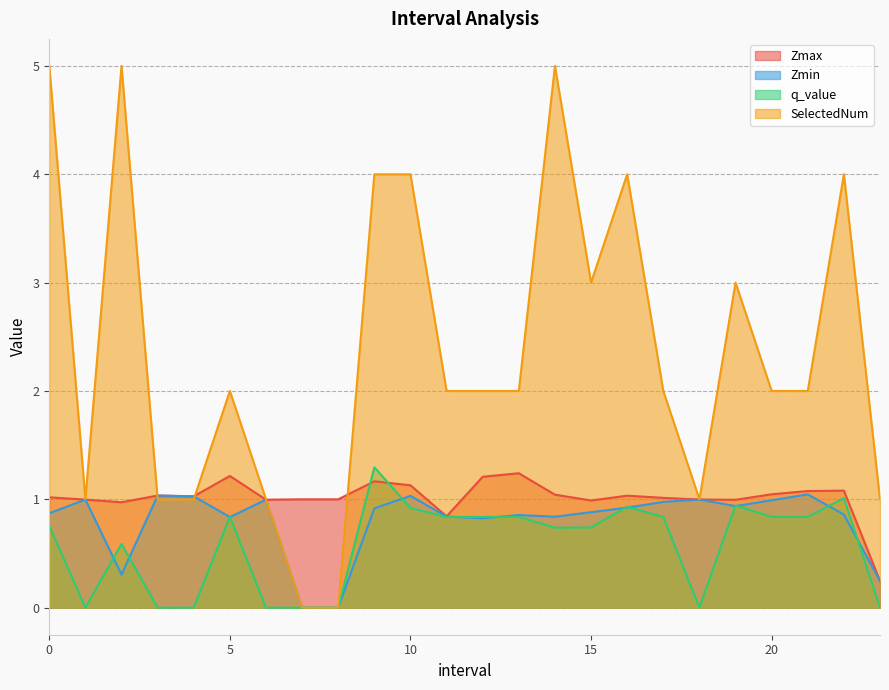

True or false: Zmin and SelectedNum intersect in this chart.

True